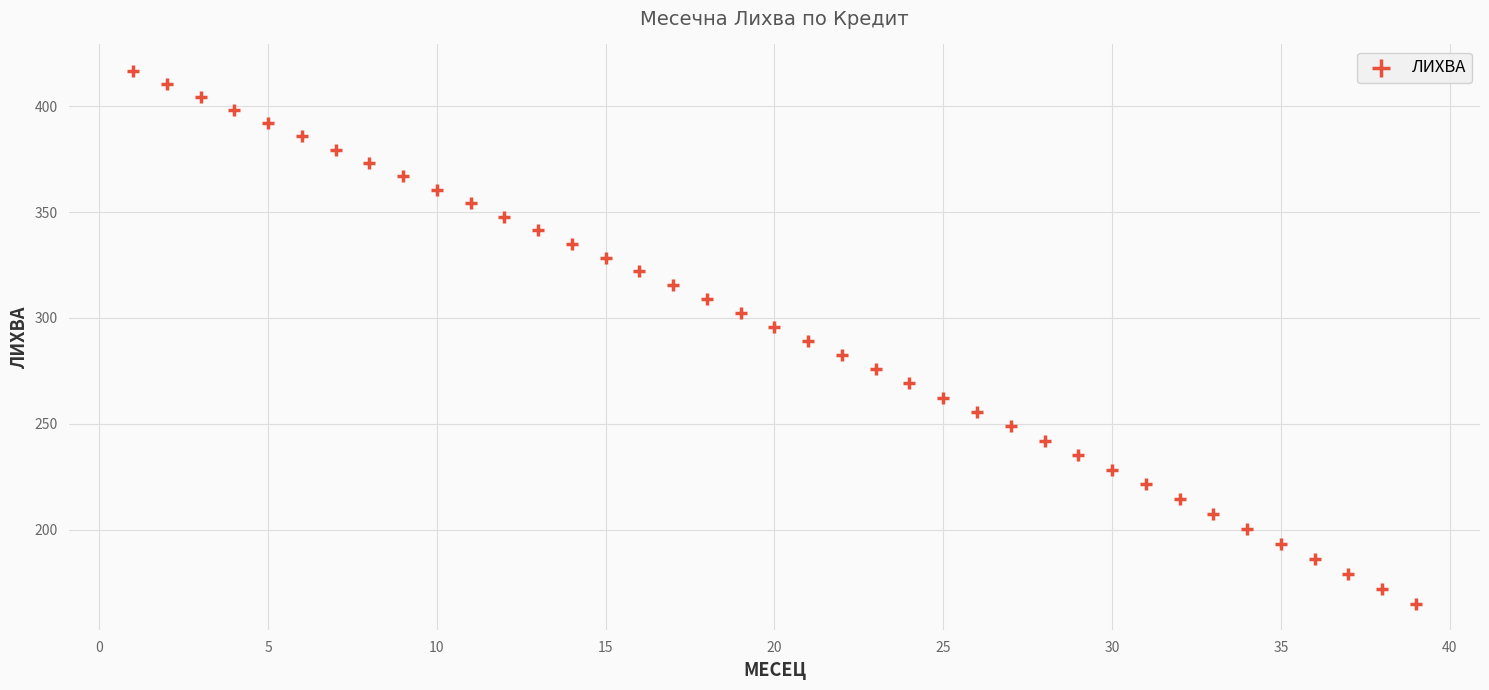

What is the range of Y values (max minus min)?

251.7